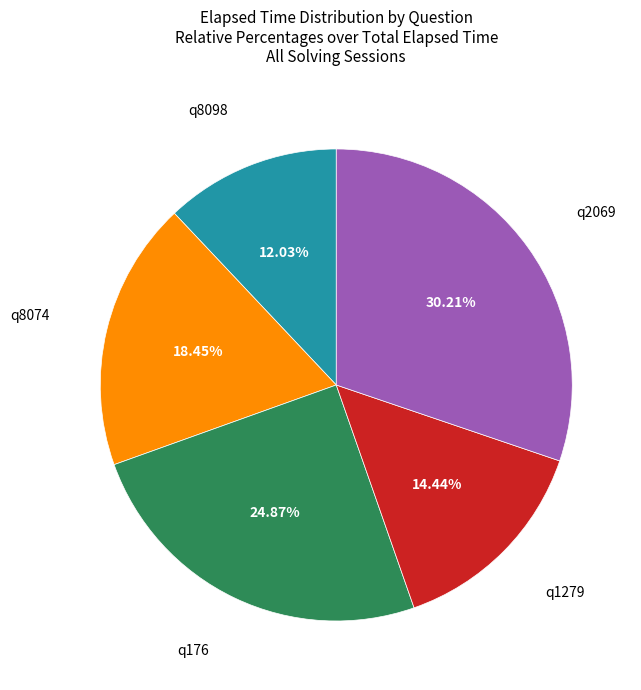

Is there a majority slice in this chart?

No